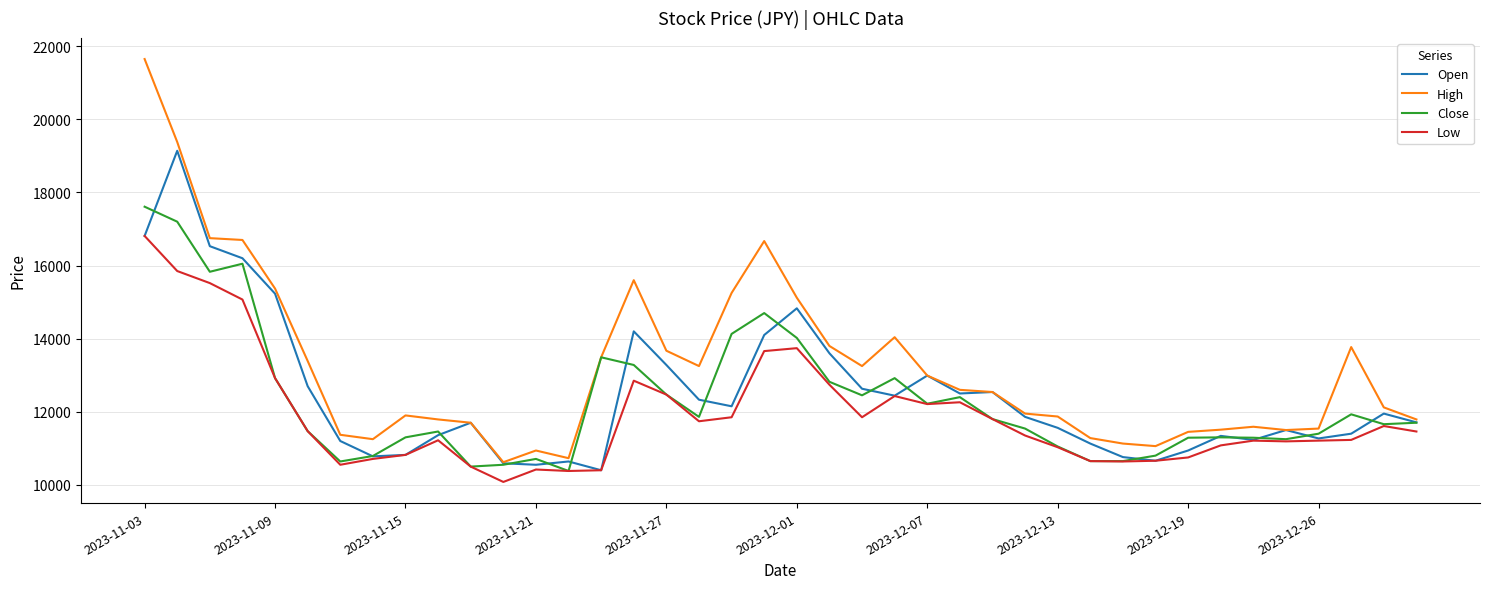

True or false: Low and High cross at least once.

False